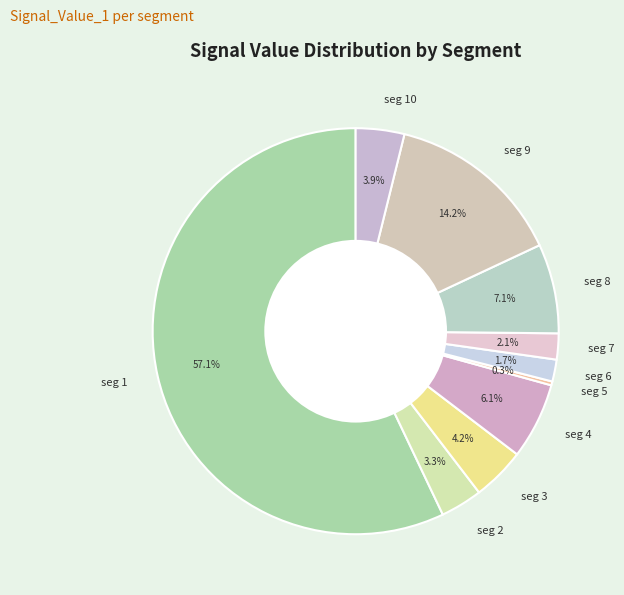

Which slice is the largest?

seg 1